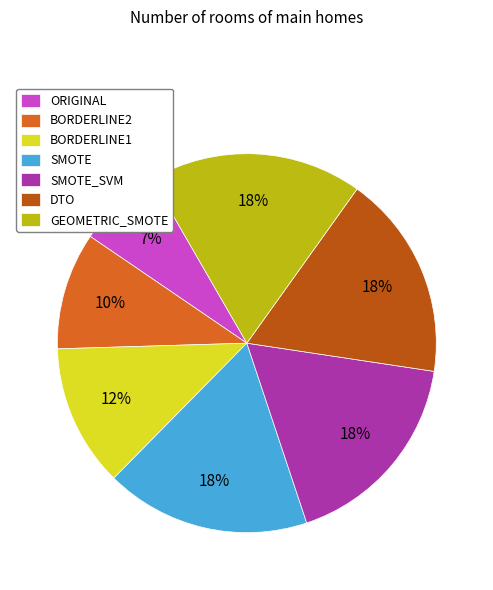

Does any single category account for the majority?

No